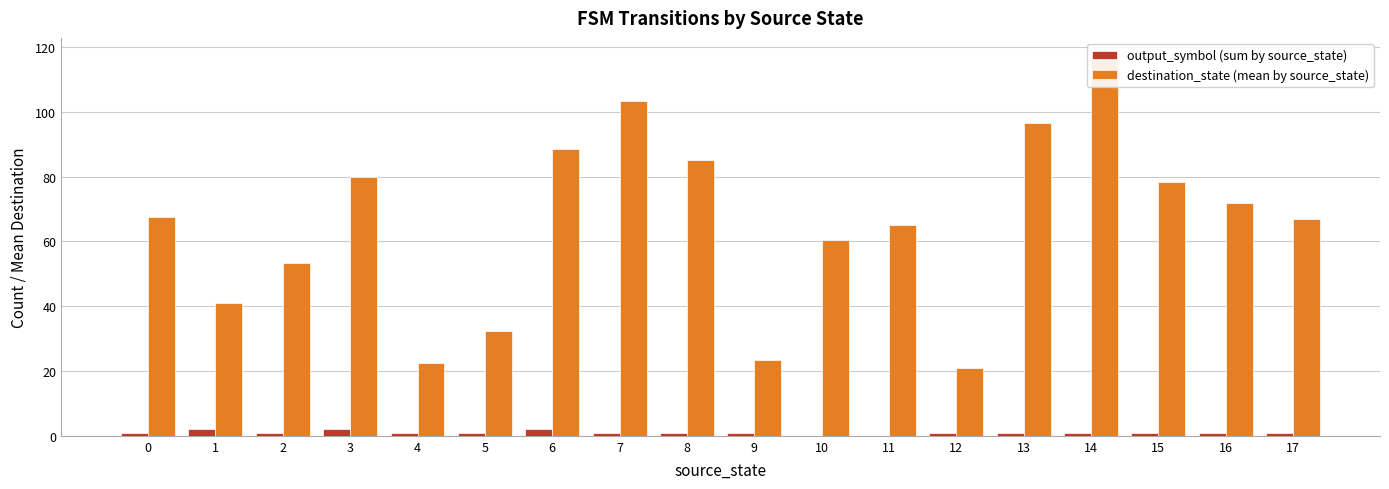

What is the difference between the output_symbol (sum by source_state) values at 6 and 10?

2.0